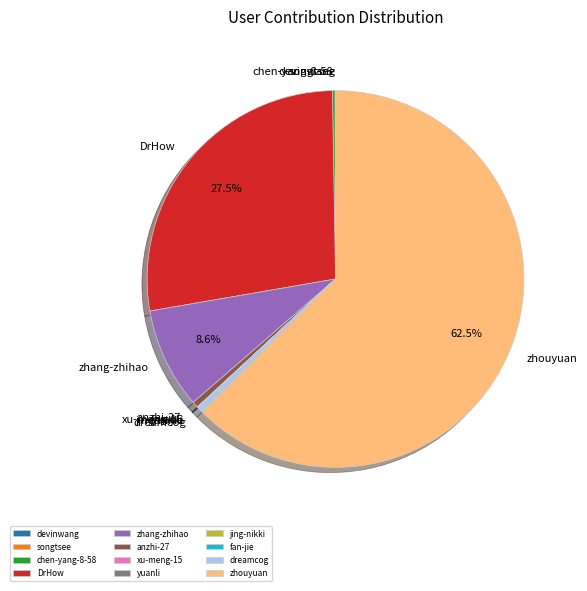

What is the majority slice?

zhouyuan